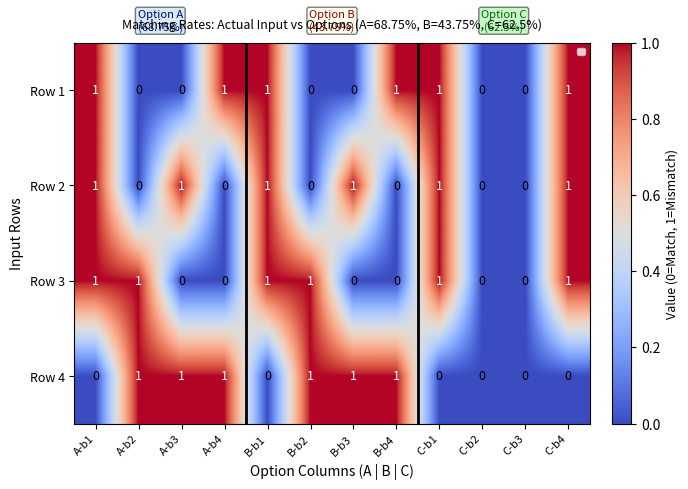

True or false: Row 1 has a value of 1 at A-b1.

True